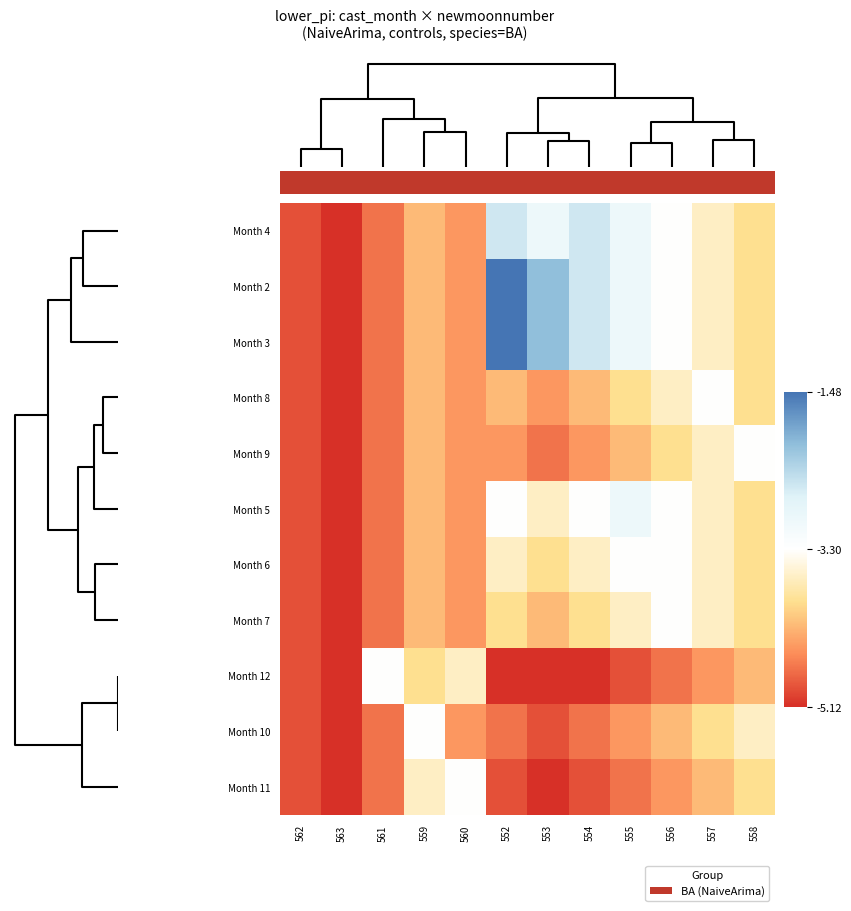

What is the minimum value shown in the chart?

-5.1